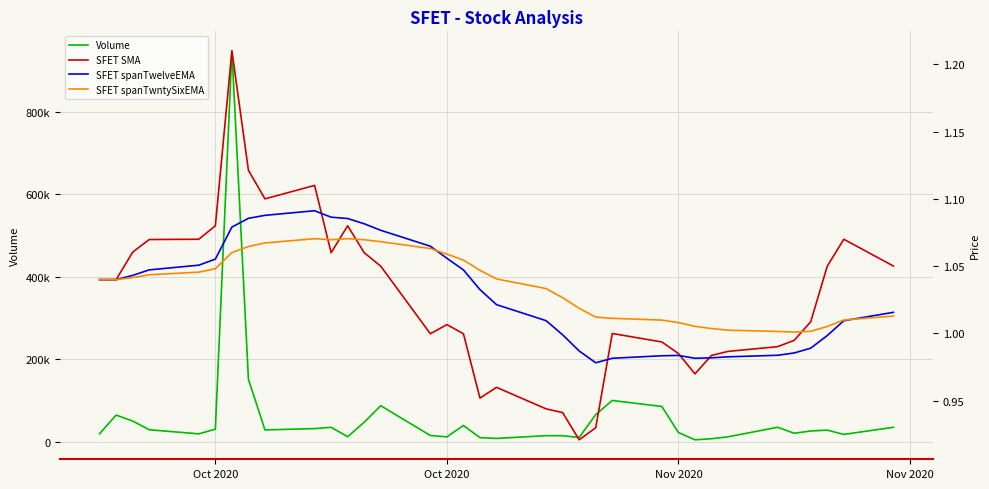

What is the difference between the maximum and minimum values in the Volume series?

942377.0